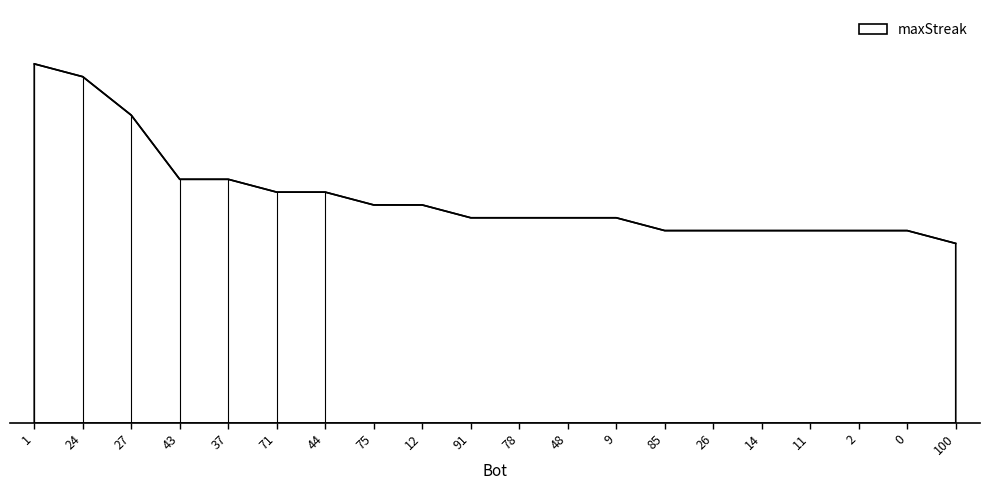

What is the label of the 20th point from the right?

1